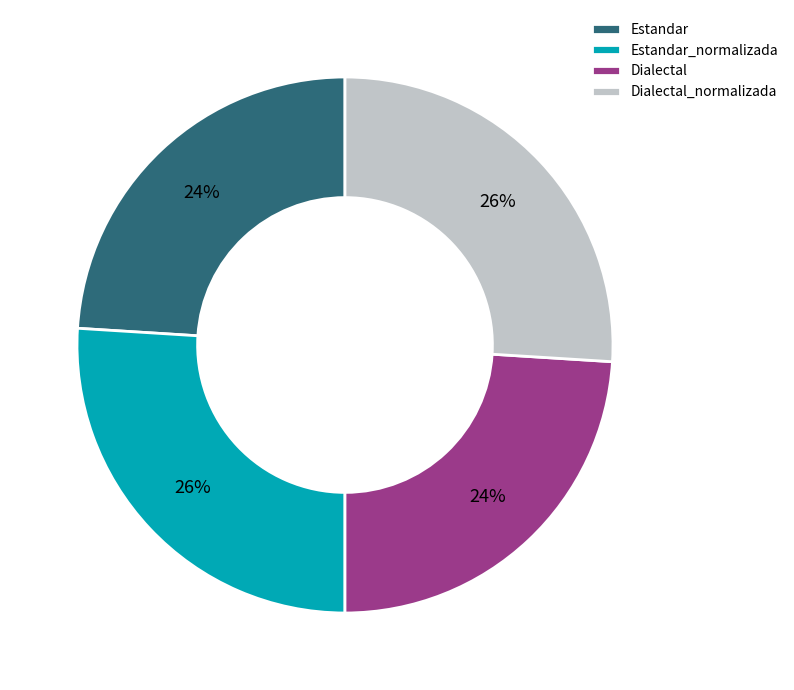

How many slices are in this pie chart?

4